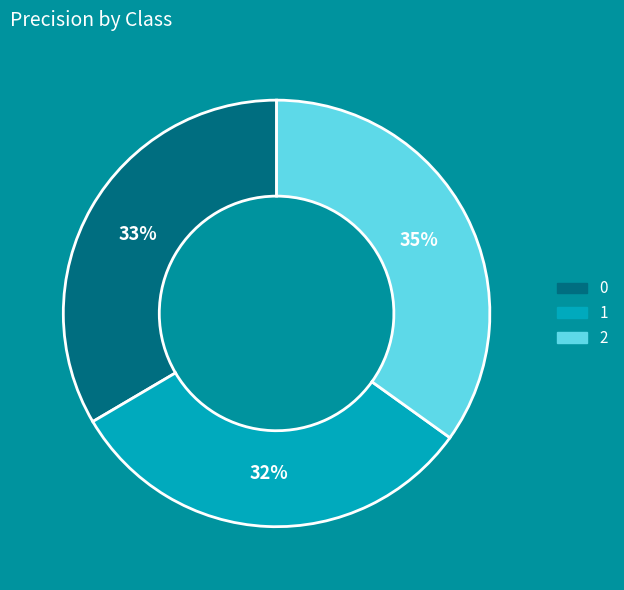

True or false: 0 accounts for 33% of the total.

True